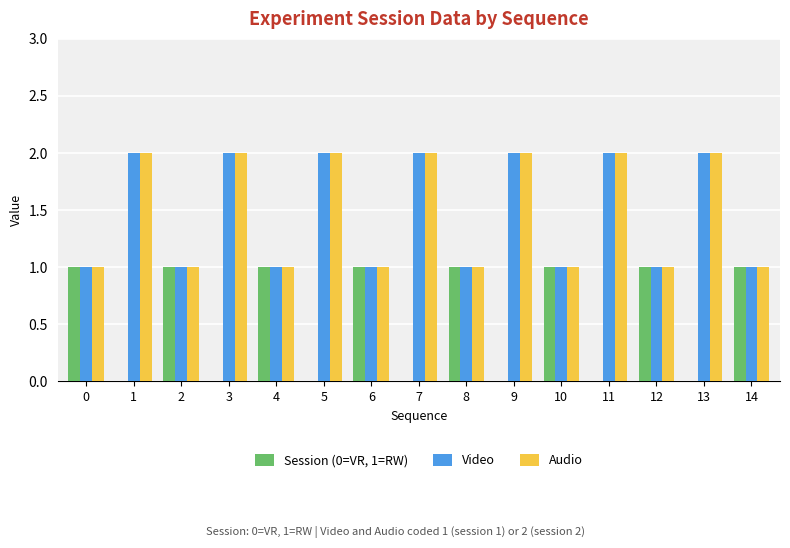

Is the value of Audio at 1 greater than the value of Session (0=VR, 1=RW) at 9?

Yes